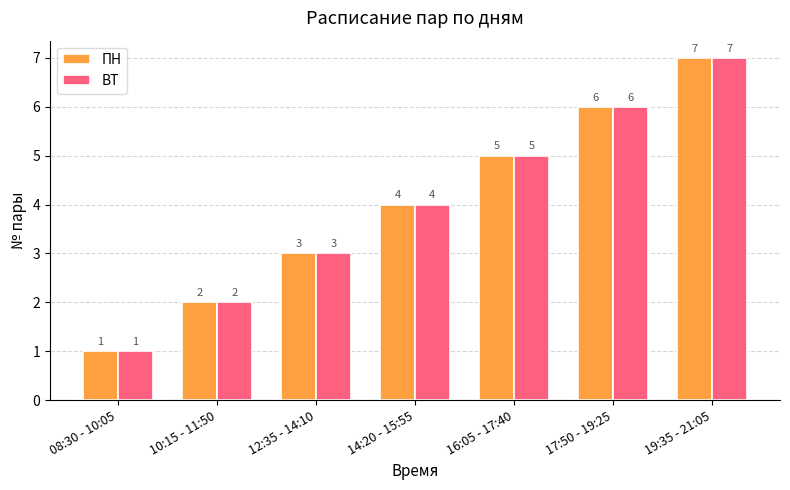

What are all the series names shown in the legend?

ПН, ВТ